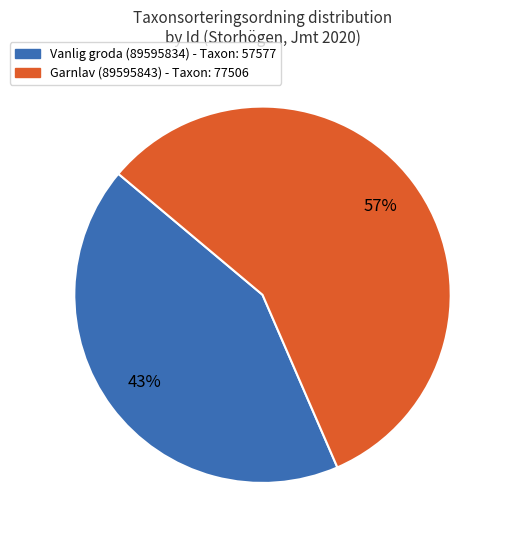

To the nearest percent, what is the average slice percentage?

50%